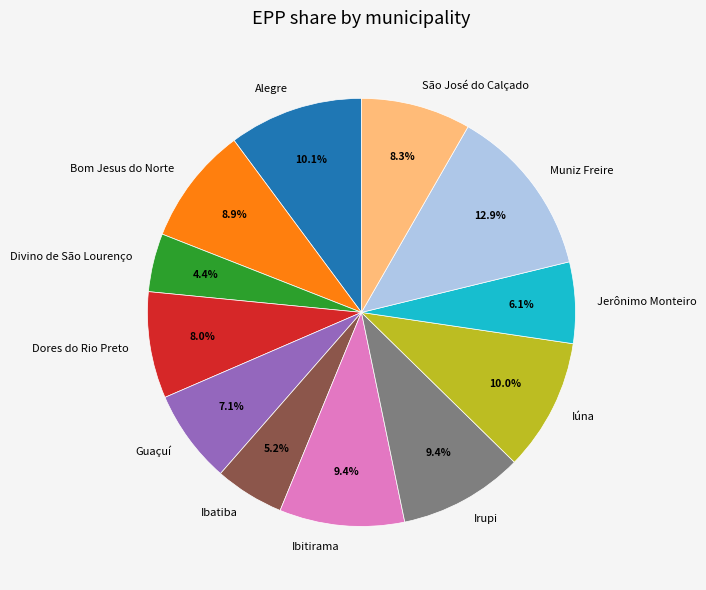

To the nearest percent, what percentage of the pie is Guaçuí?

7%